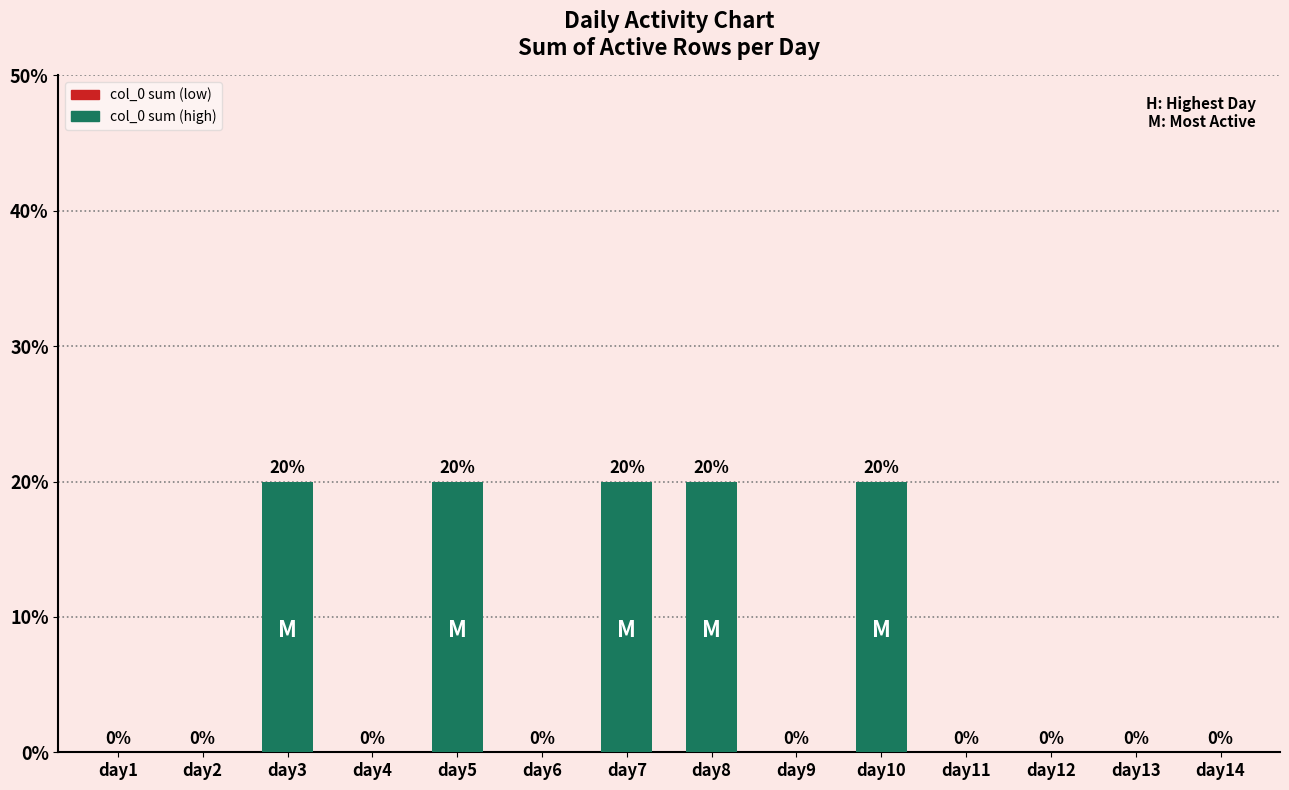

What is the sum of all values?

100